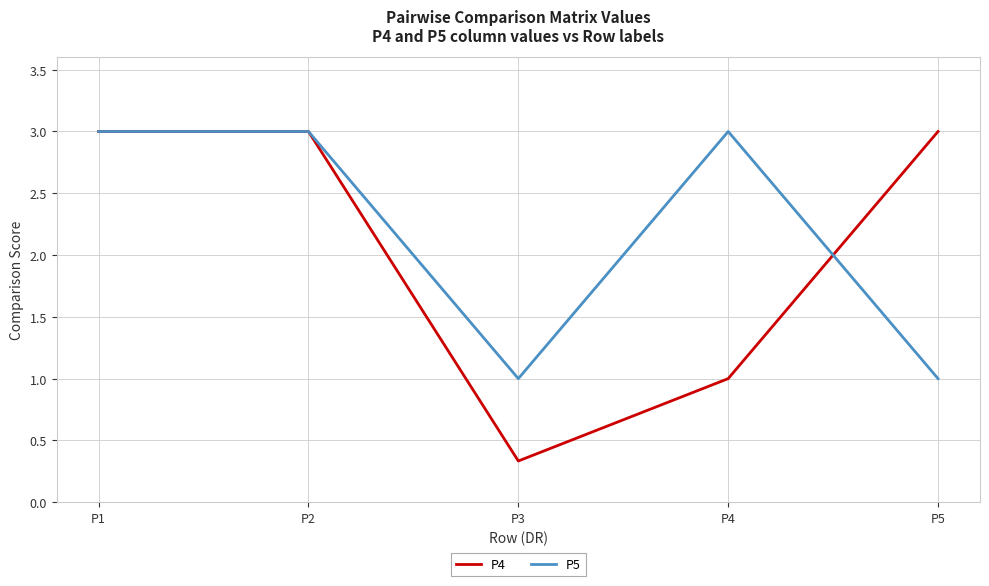

What is the total value across all series at P1?

6.0